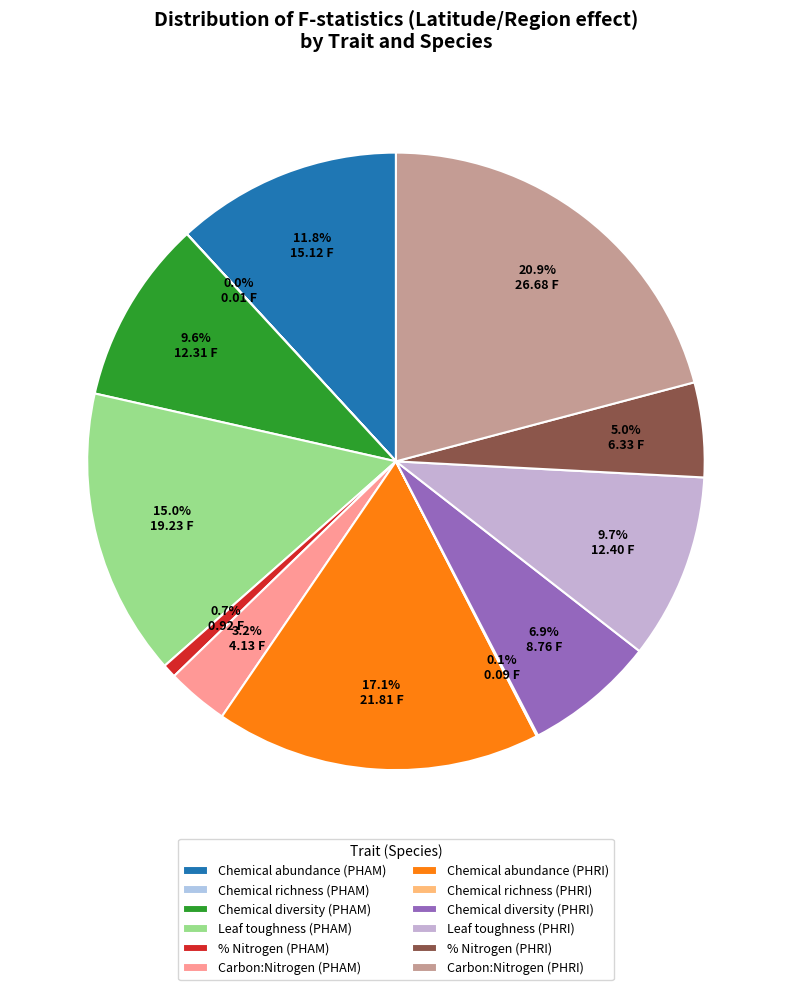

Is the sum of Chemical diversity (PHRI) and % Nitrogen (PHRI) greater than half?

No